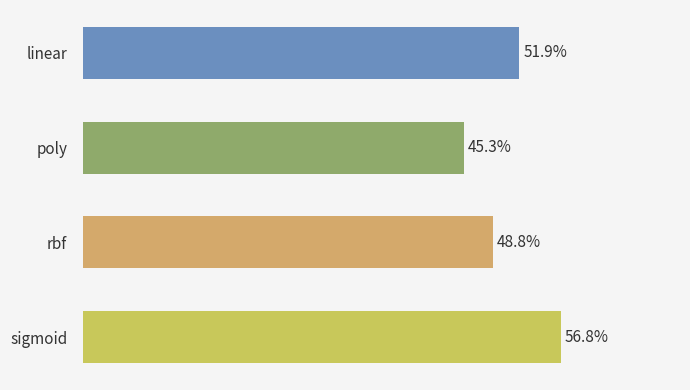

Does the chart contain stacked bars?

No